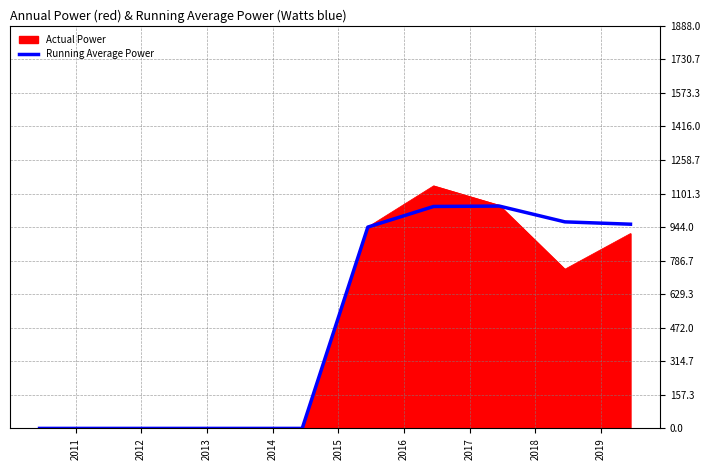

Which series has the widest spread of values?

Actual Power